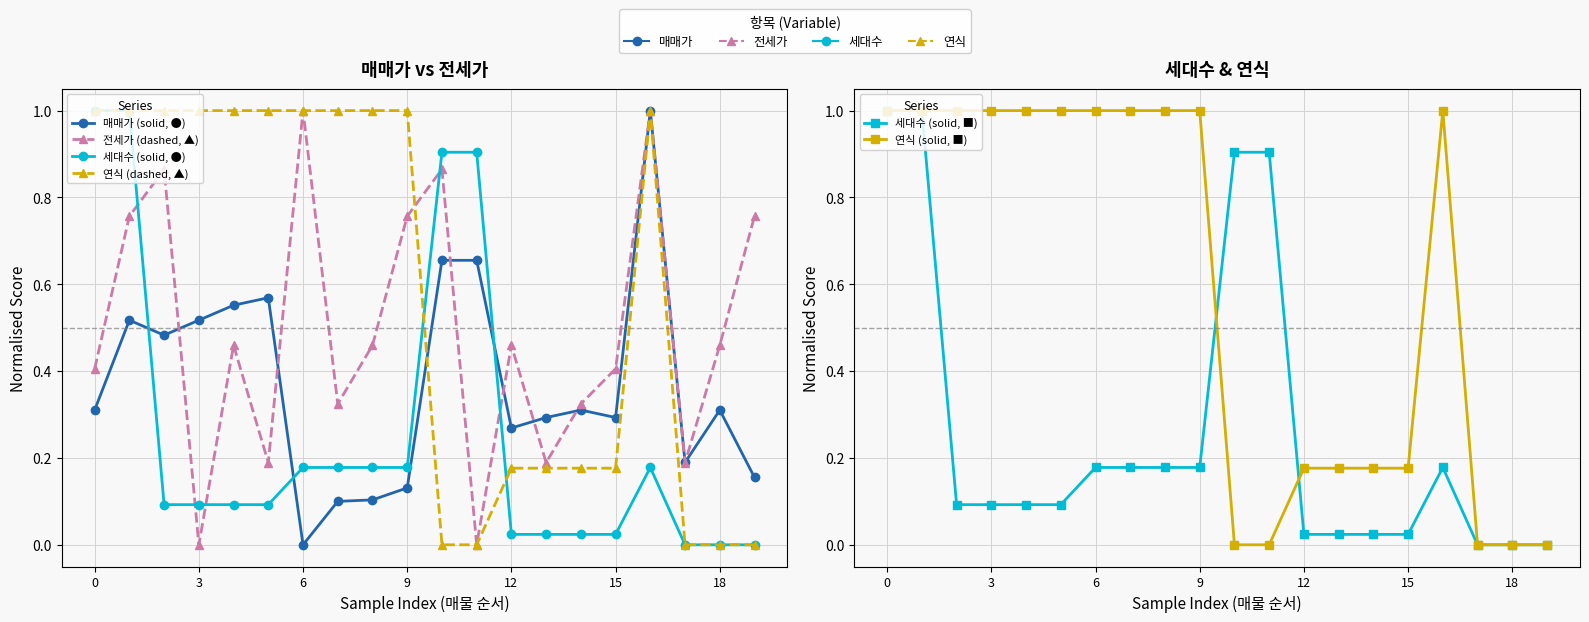

What is the greatest value displayed?

1.0